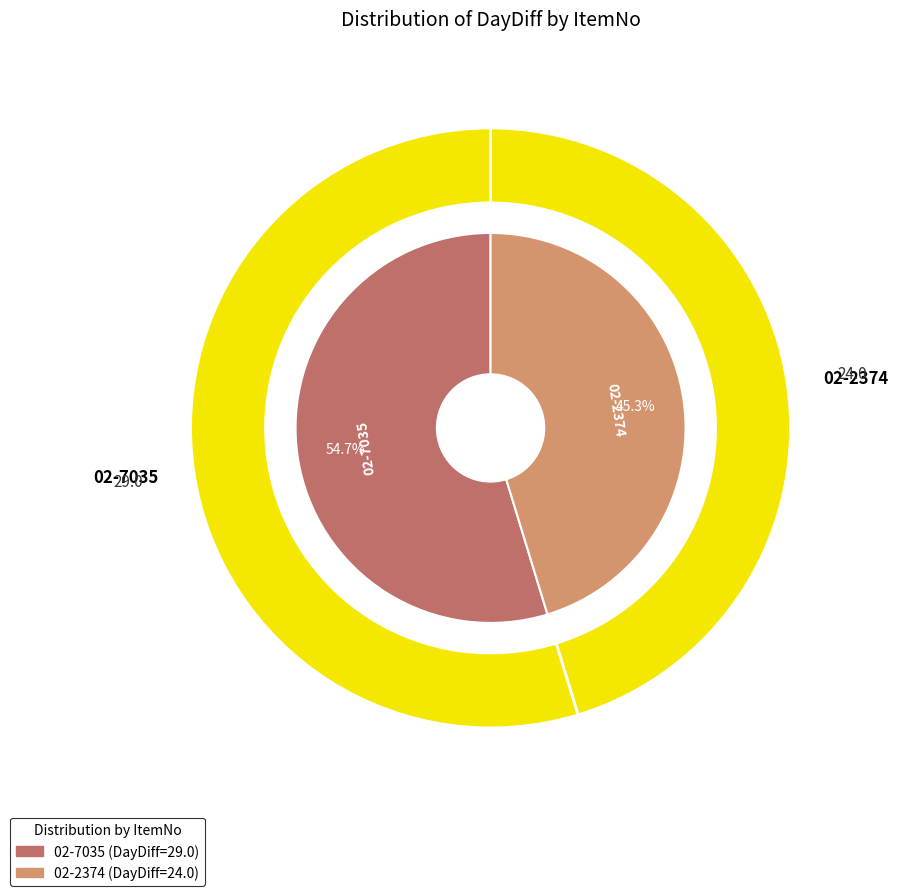

To the nearest percent, what is the combined percentage of 02-7035 and 02-2374?

100%